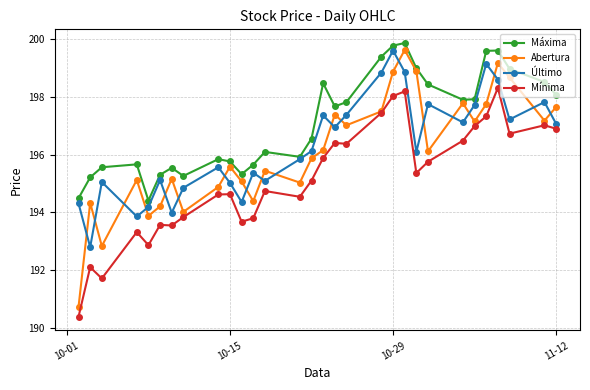

What is the value of the Mínima point at the 14th from the left?

194.5